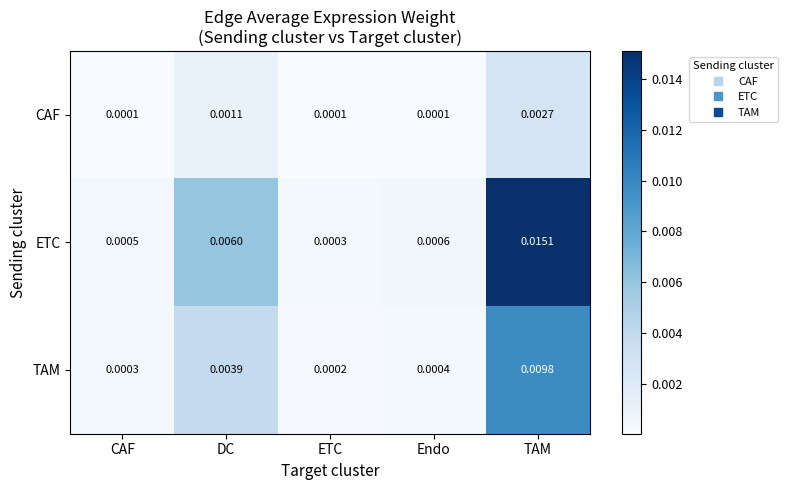

At which label does CAF reach its peak?

TAM